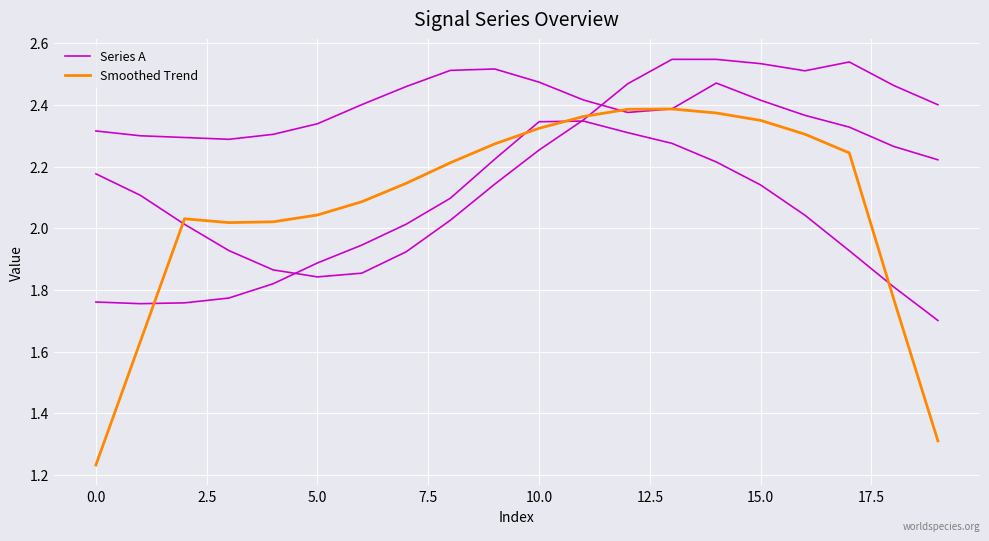

Between 7.5 and 5.0, which is larger?

7.5